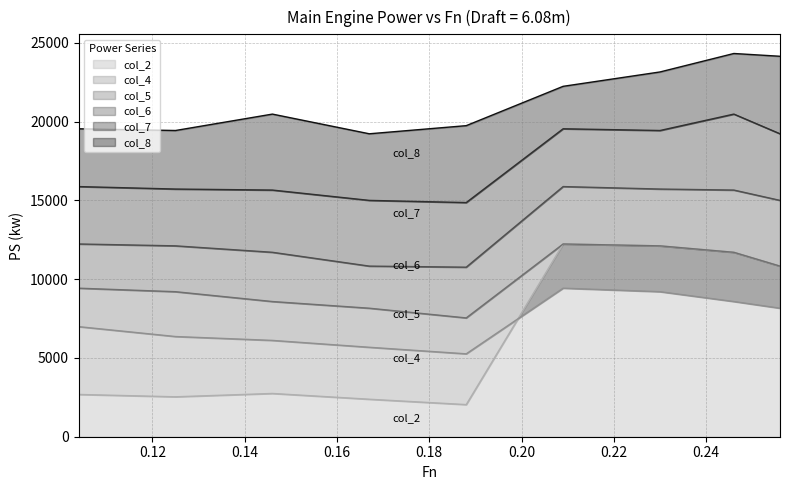

What is the difference between the maximum and minimum values in the col_8 series?

5096.0